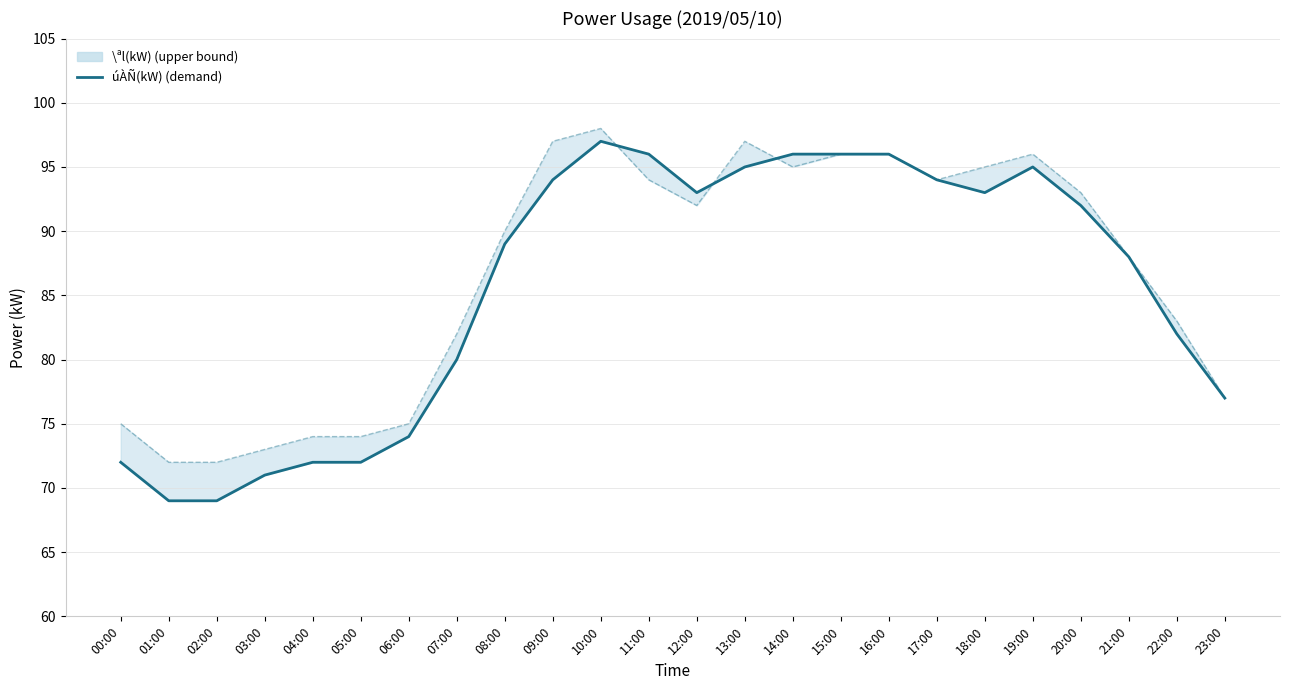

At which label is the value closest to 83?

22:00